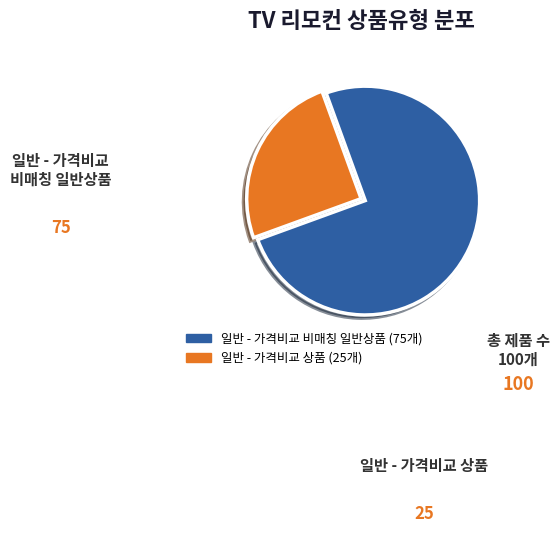

Which category has the smallest portion of the pie?

일반 - 가격비교 상품